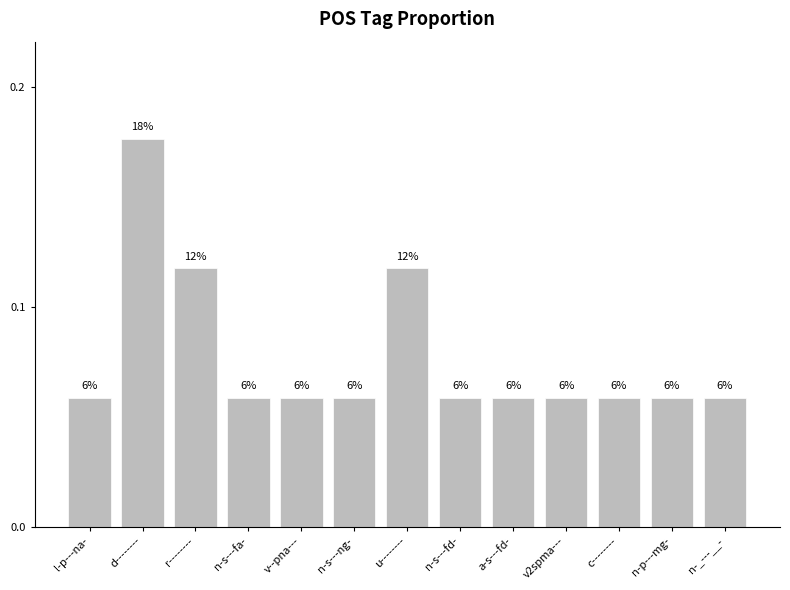

Are the bars horizontal?

No